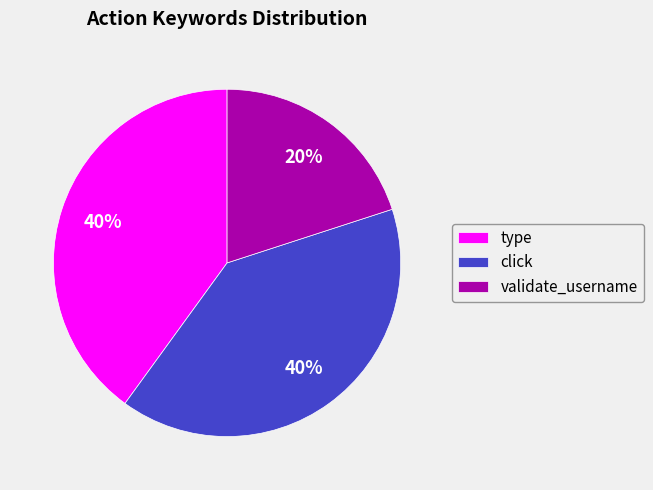

To the nearest percent, what is the average slice percentage?

33%